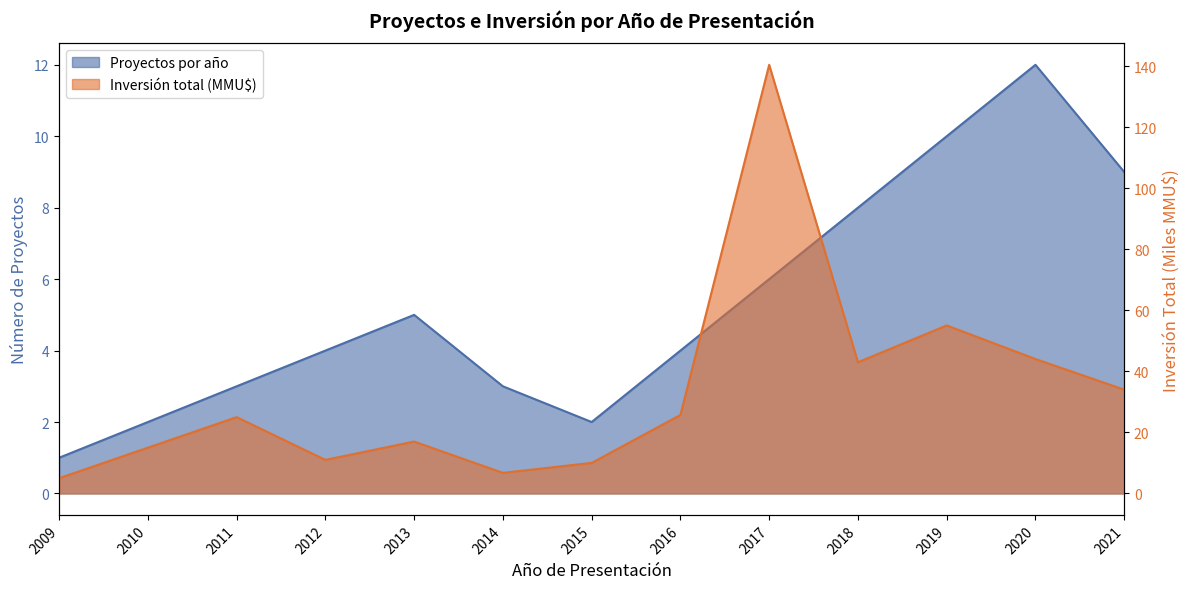

List the series in order of their overall mean, lowest first.

Proyectos por año, Inversión total (MMU$)